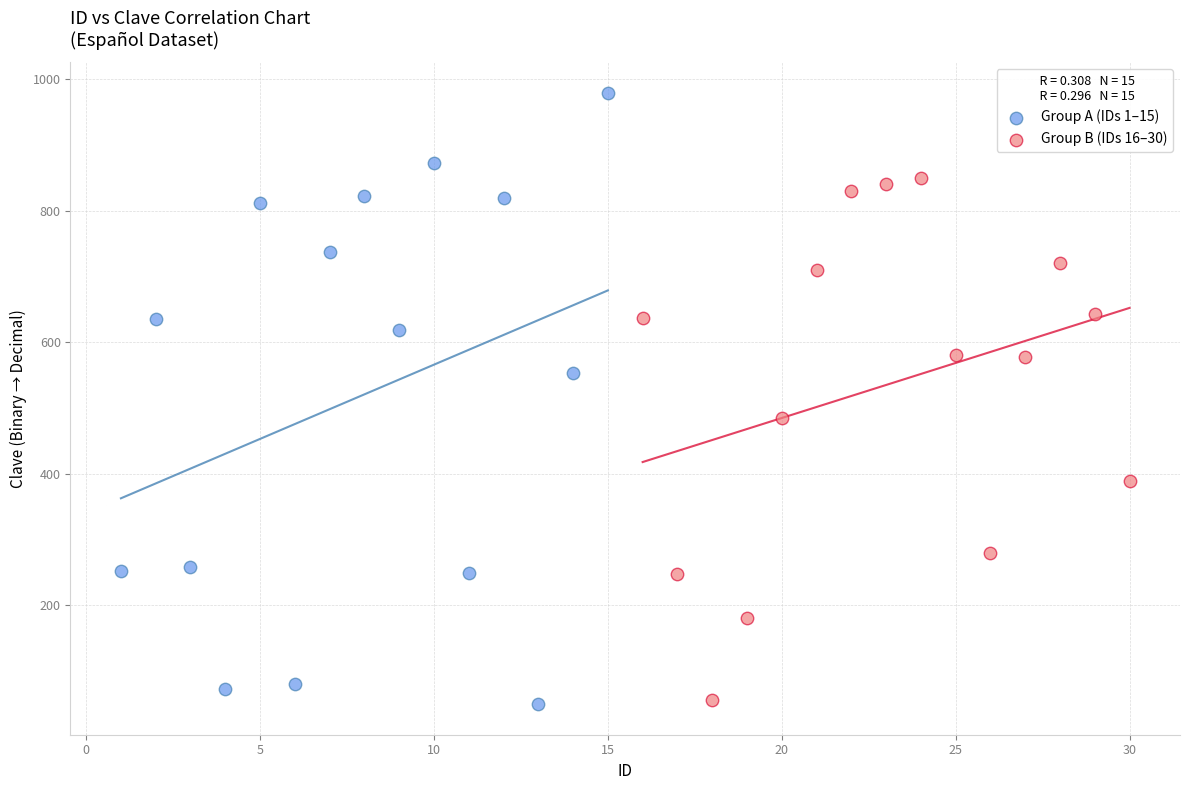

Which series has the largest Y range (max minus min)?

Group A (IDs 1–15)